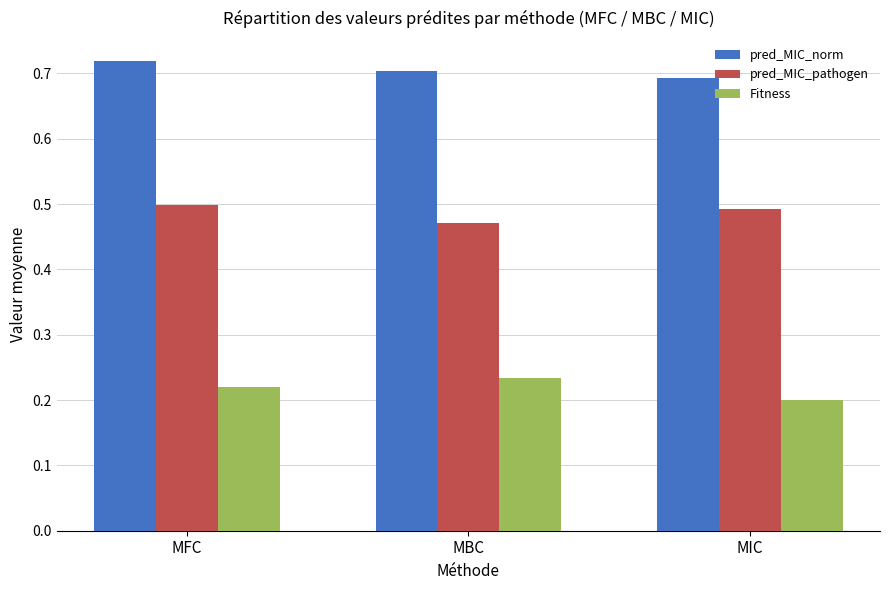

Count the Fitness values in the range 0 to 1.

3